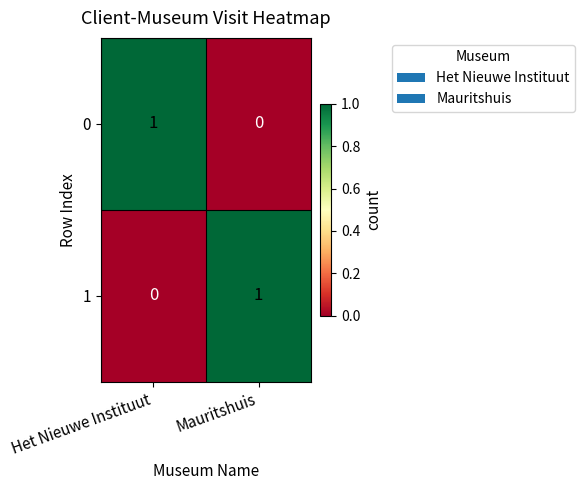

True or false: 1 has a value of 0 at Het Nieuwe Instituut.

True